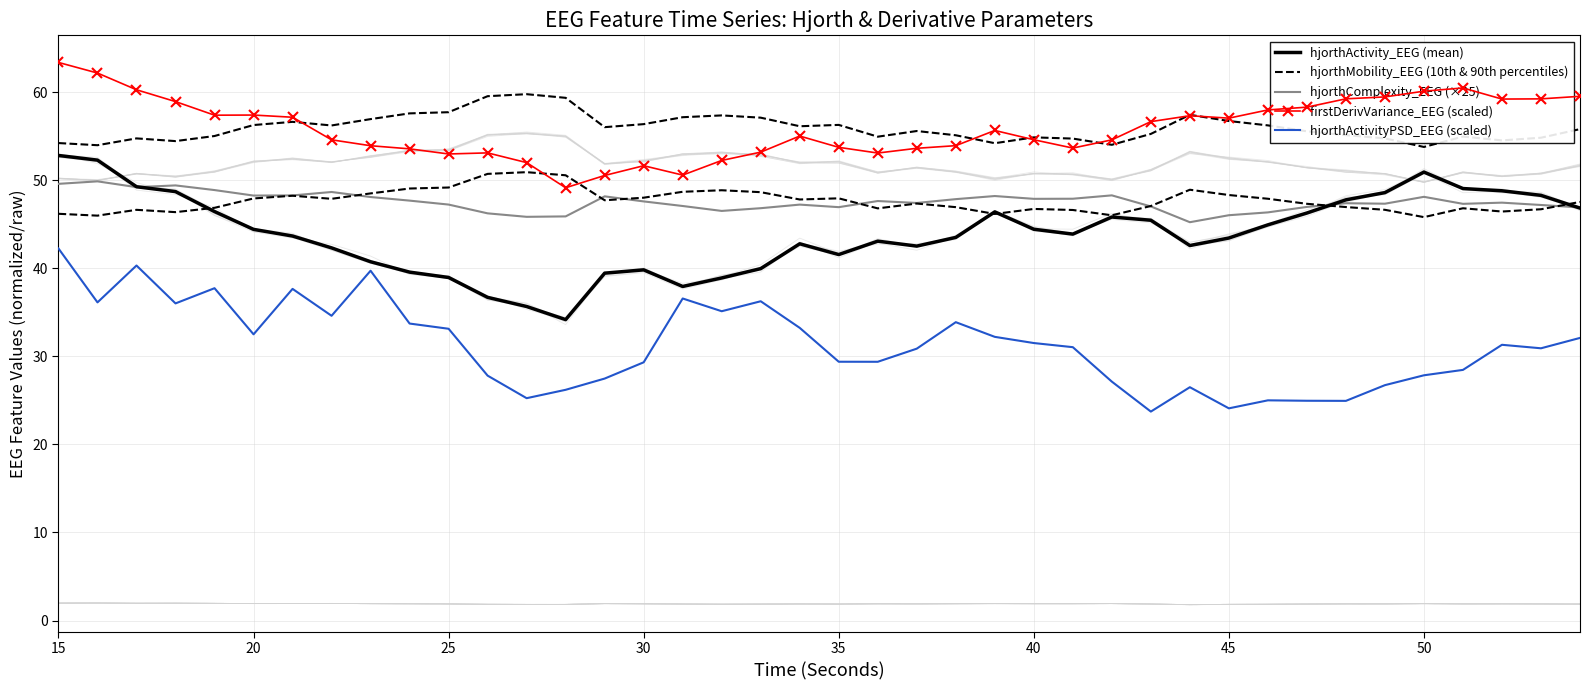

What is the average value of the hjorthComplexity_EEG (×25) series?

47.5